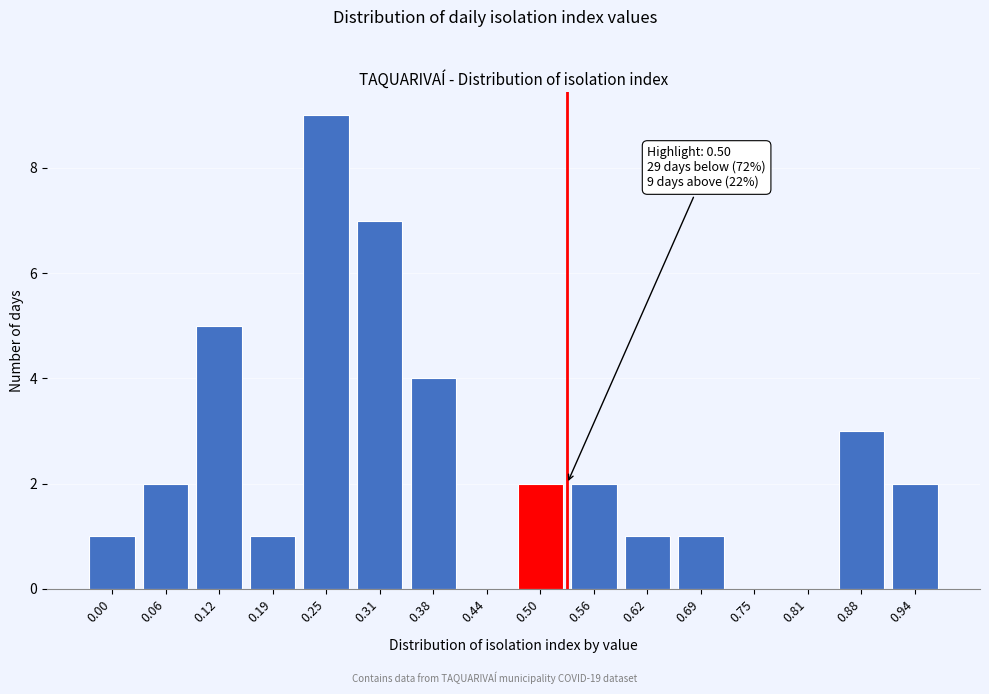

Reading right to left, what are all the values shown in this chart?

0.94=2	0.88=3	0.81=0	0.75=0	0.69=1	0.62=1	0.56=2	0.50=2	0.44=0	0.38=4	0.31=7	0.25=9	0.19=1	0.12=5	0.06=2	0.00=1